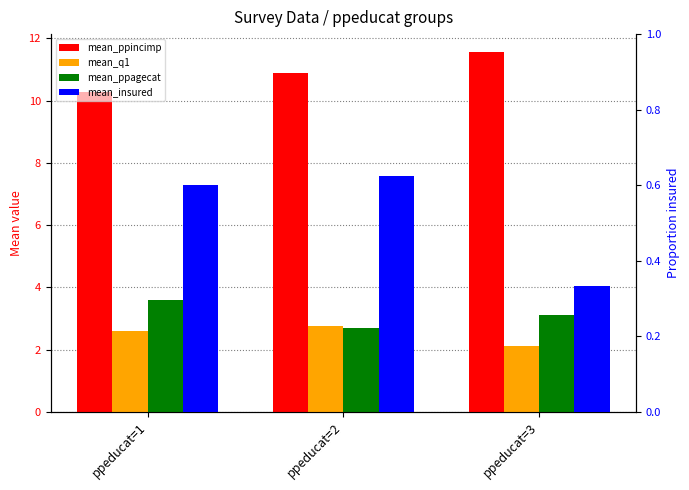

Rank the series at ppeducat=3 from lowest to highest value.

mean_insured, mean_q1, mean_ppagecat, mean_ppincimp